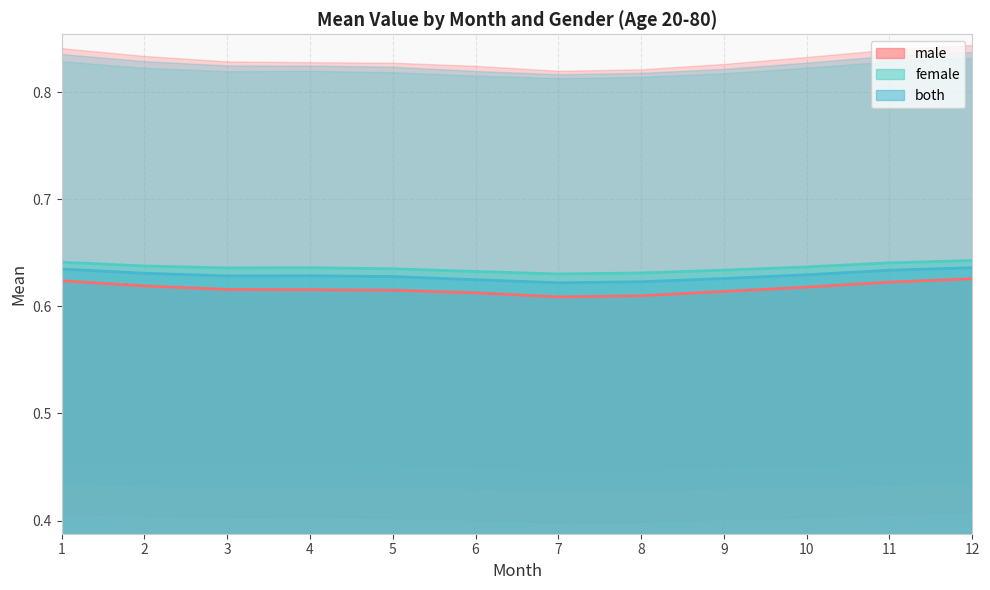

List the series in order of their overall mean, lowest first.

male, both, female